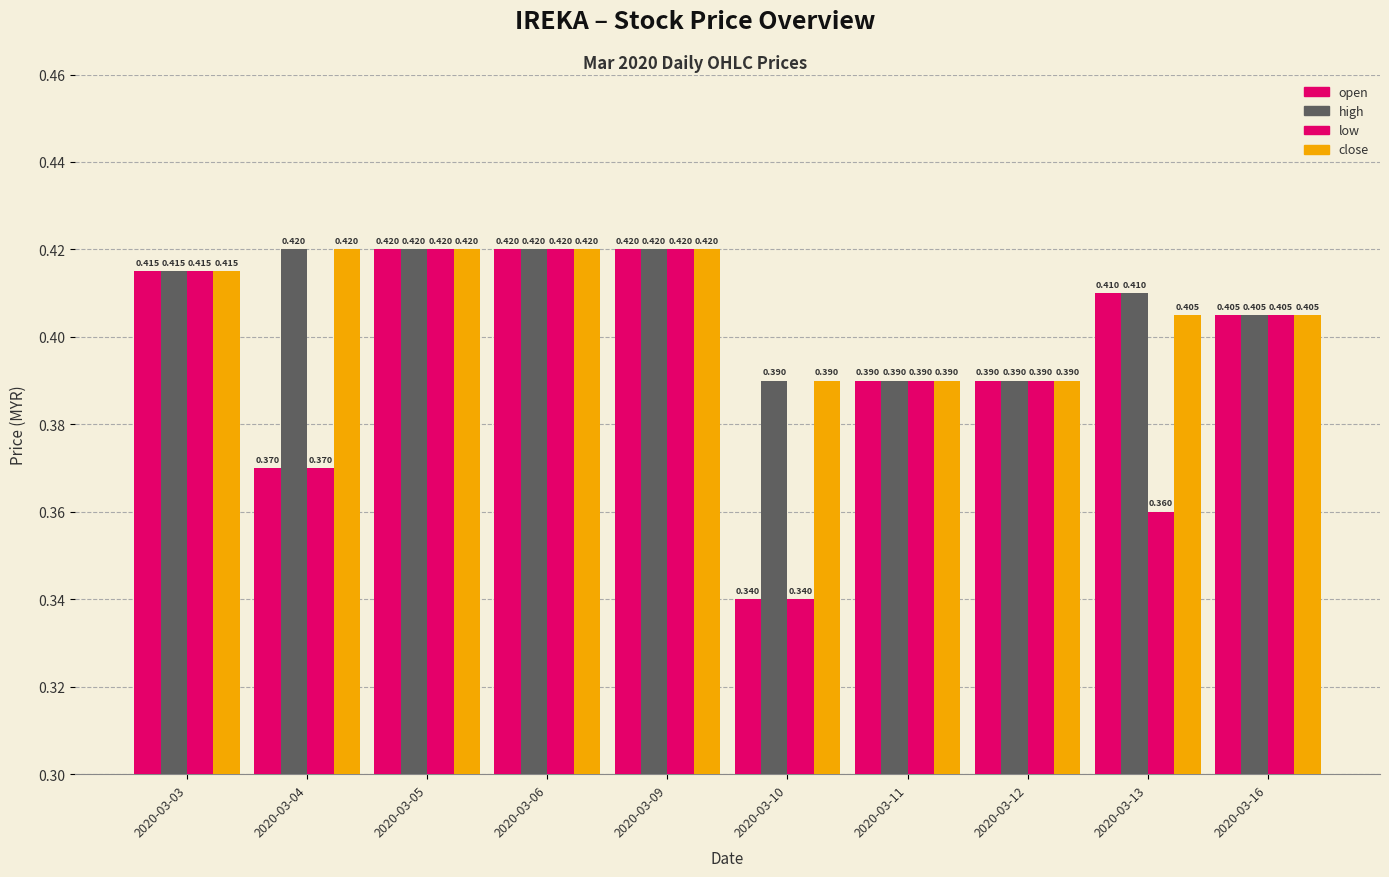

At which label does open reach its peak?

2020-03-05